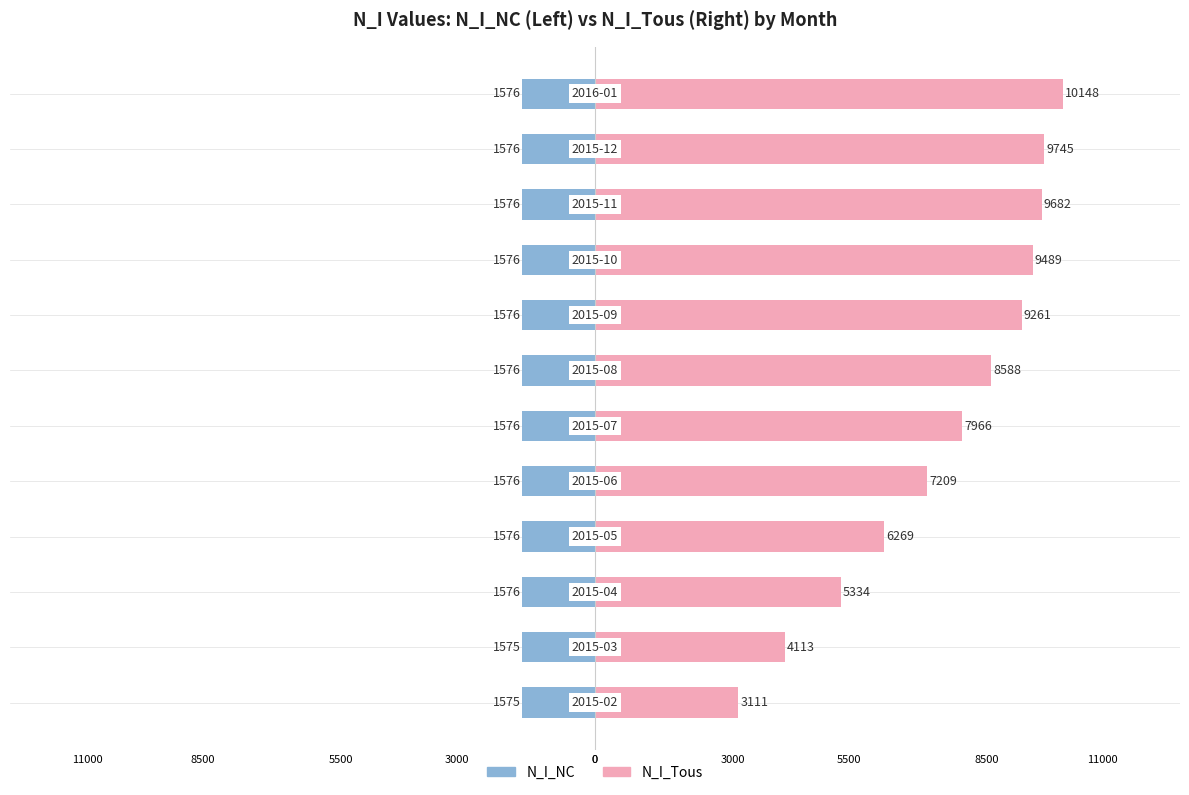

The N_I_NC series shows -495 at 0. True or false?

False